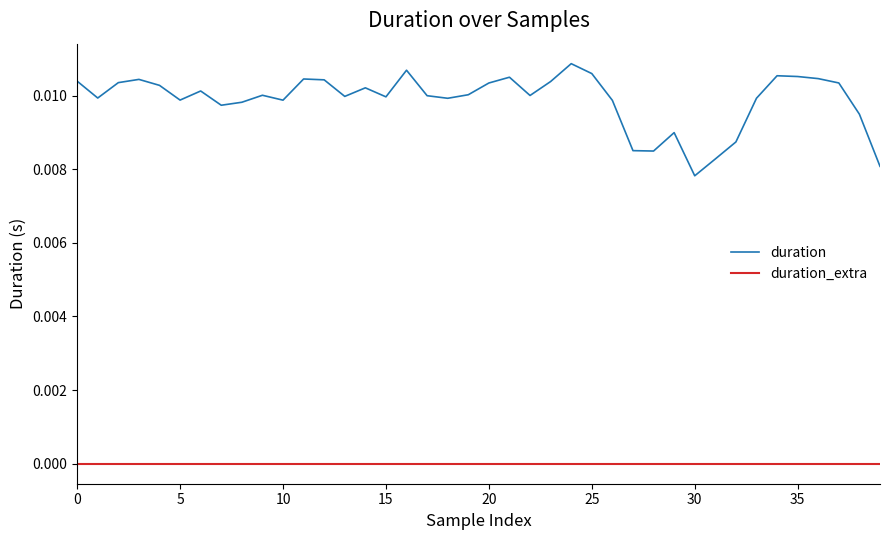

How many lines are shown in the chart?

2